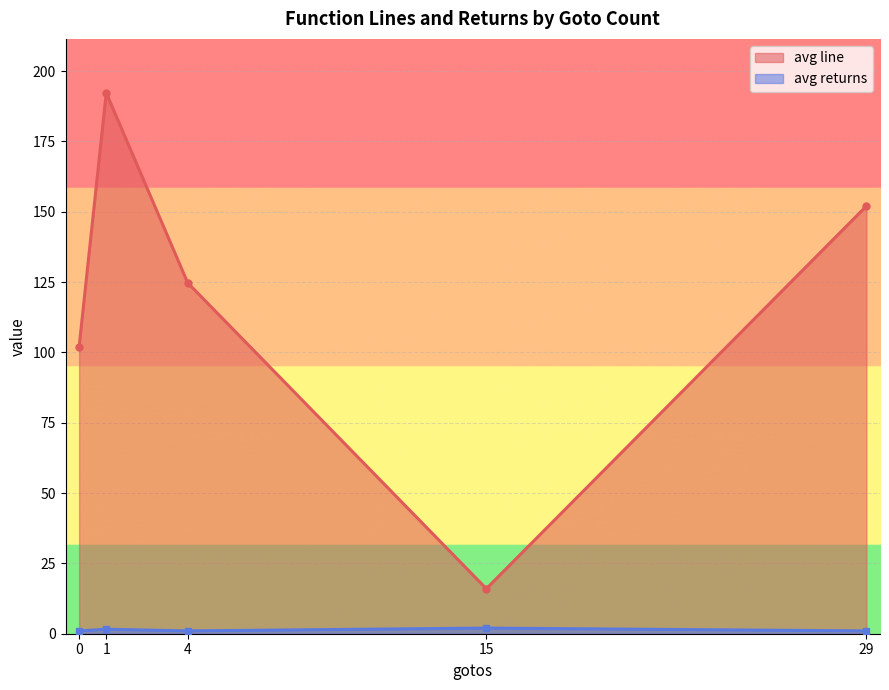

How many data points in avg line are less than 124?

2